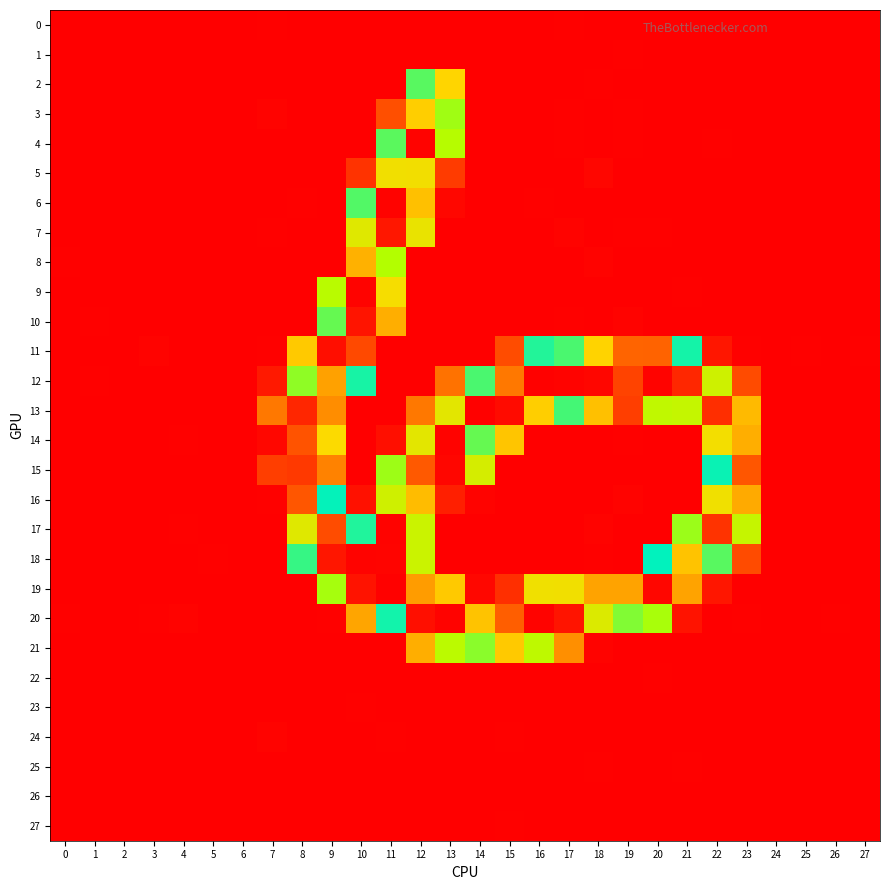

Between 8 and 21, which series saw the biggest shift?

15